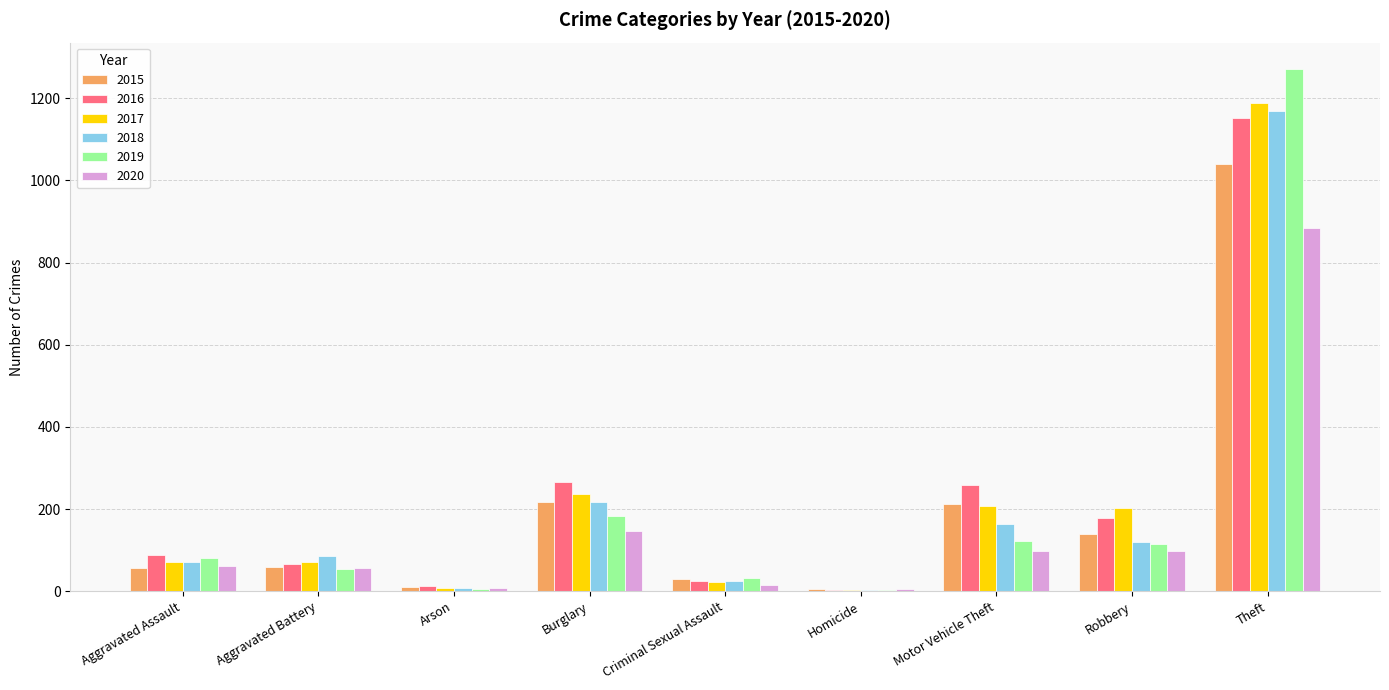

True or false: 2018 has a value of 68 at Robbery.

False